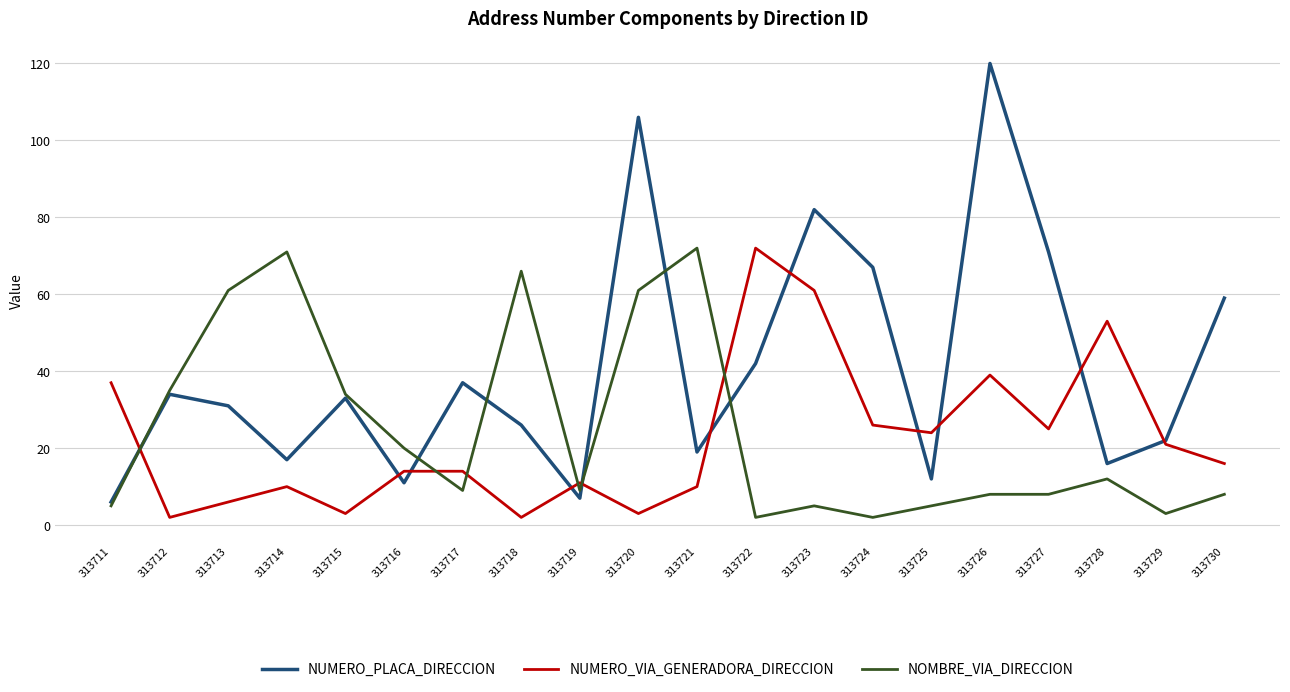

What is the approximate value of NOMBRE_VIA_DIRECCION at 313713?

61